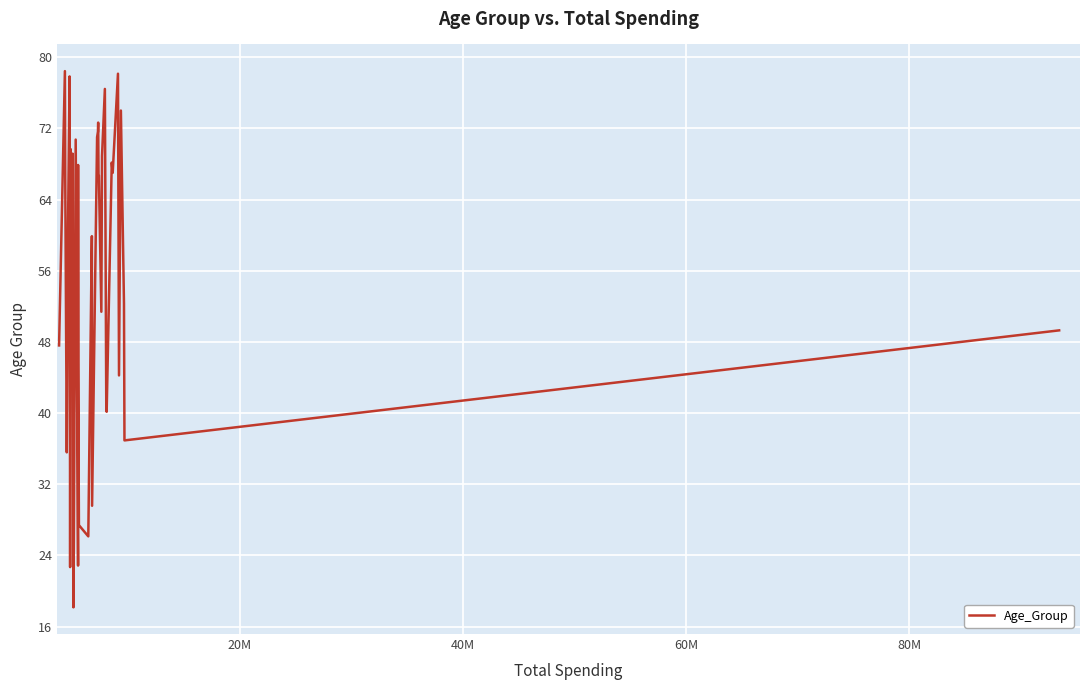

What is the minimum value shown in the chart?

18.2